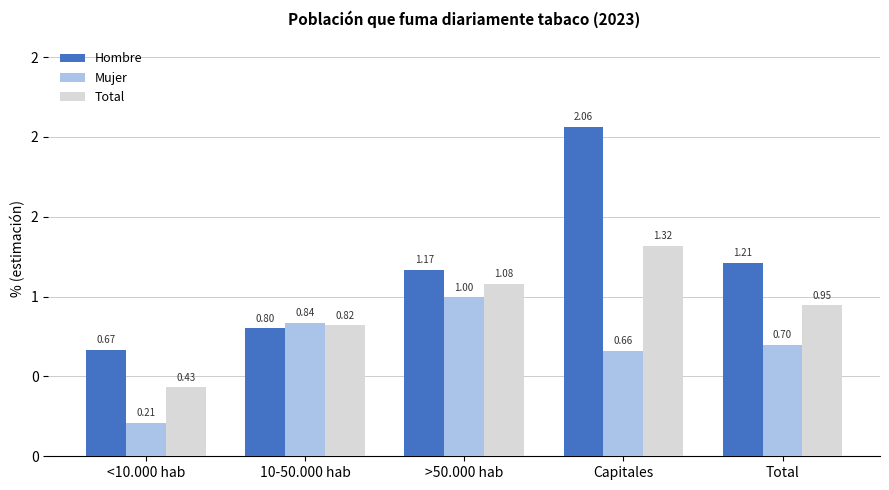

List the labels in order of Mujer value, smallest first.

<10.000 hab, Capitales, Total, 10-50.000 hab, >50.000 hab